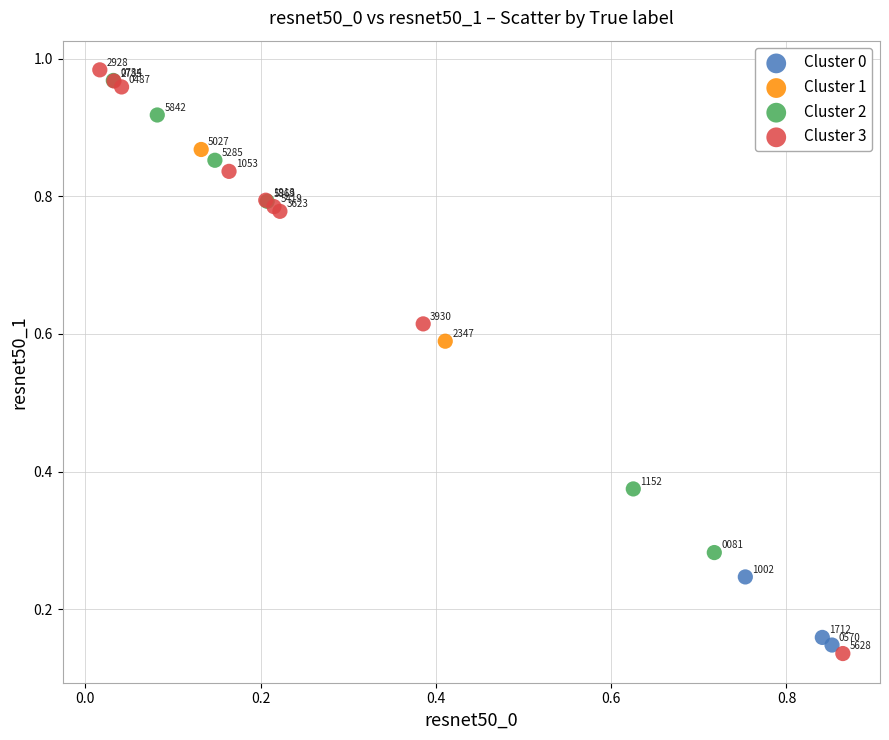

Which series contains the highest Y value?

Cluster 3